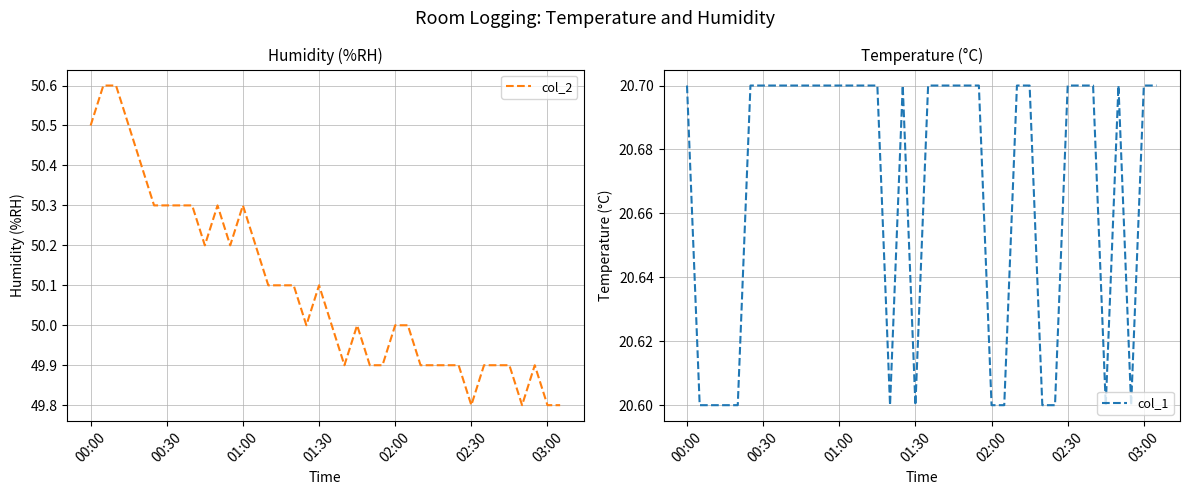

What is the minimum value for col_2?

49.8